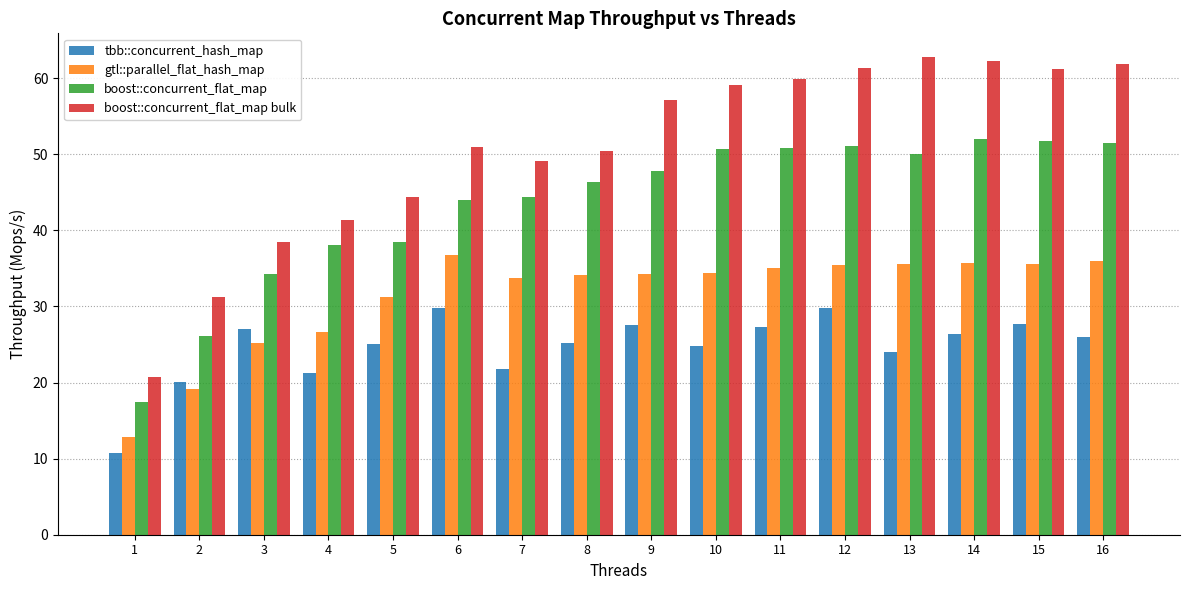

List the series in order of their peak value, lowest first.

tbb::concurrent_hash_map, gtl::parallel_flat_hash_map, boost::concurrent_flat_map, boost::concurrent_flat_map bulk